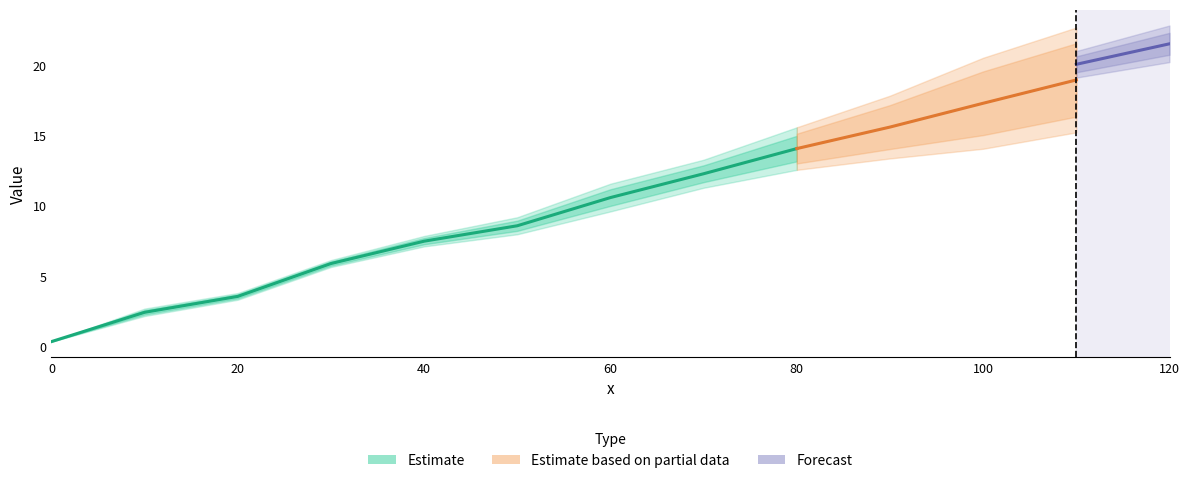

Does the chart have visible grid lines?

No